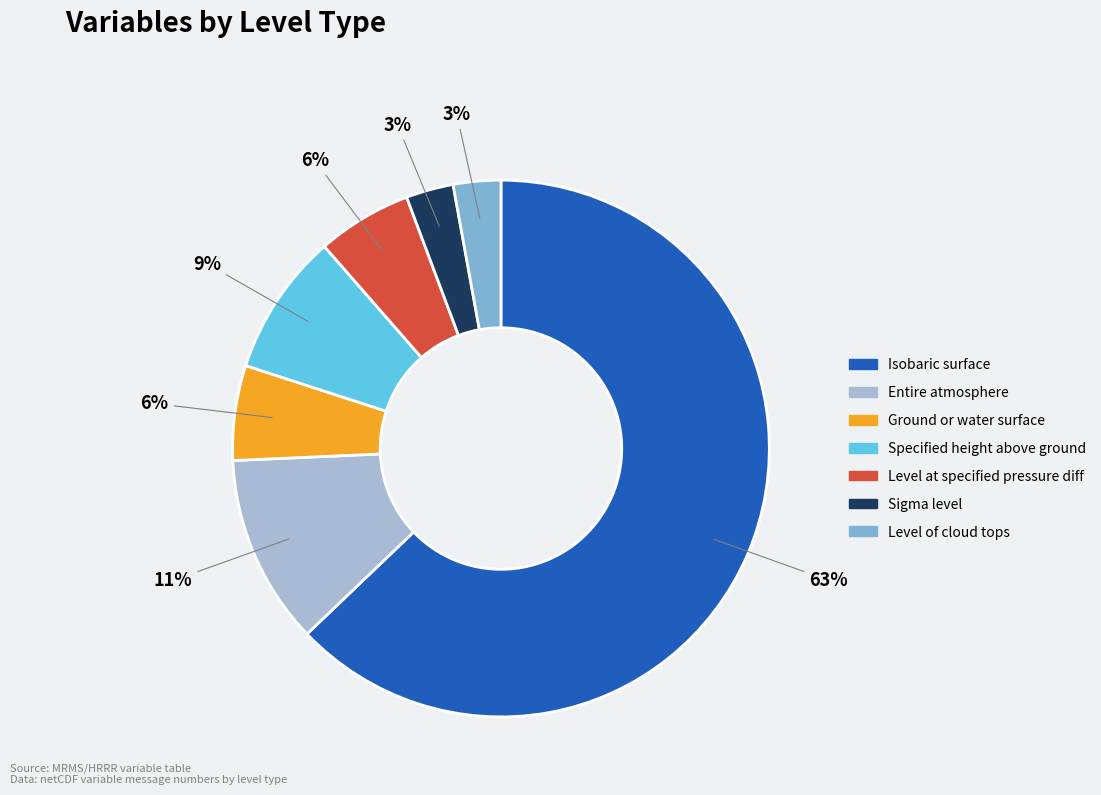

Is there any slice that represents more than half of the pie?

Yes